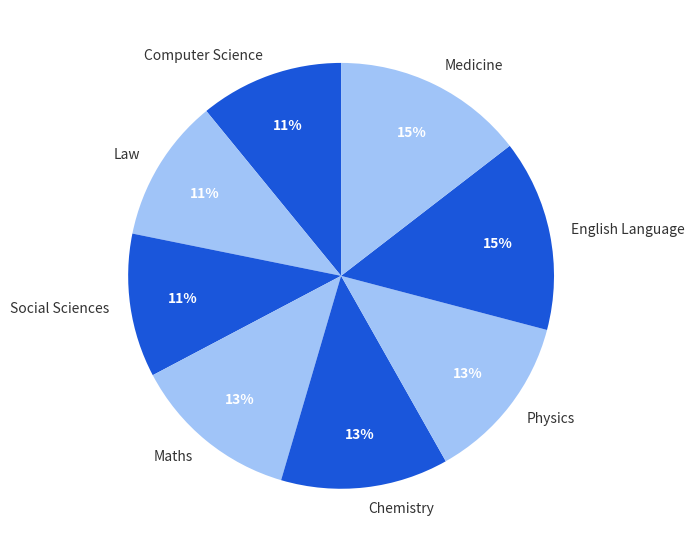

How many segments does this pie chart have?

8